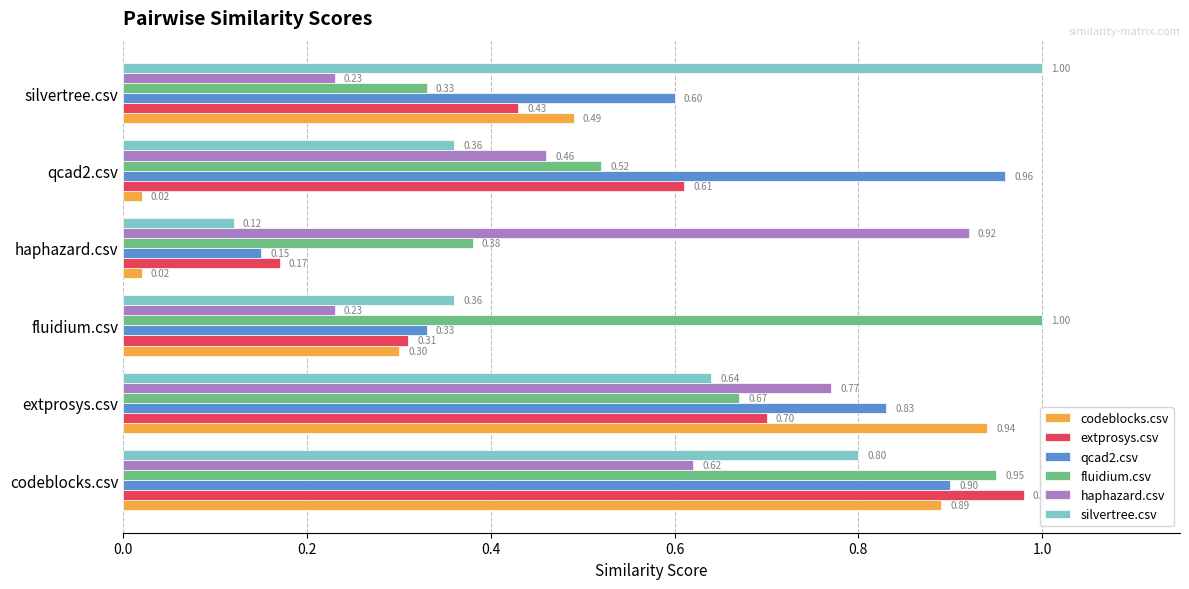

Which category has the highest value in the extprosys.csv series?

codeblocks.csv